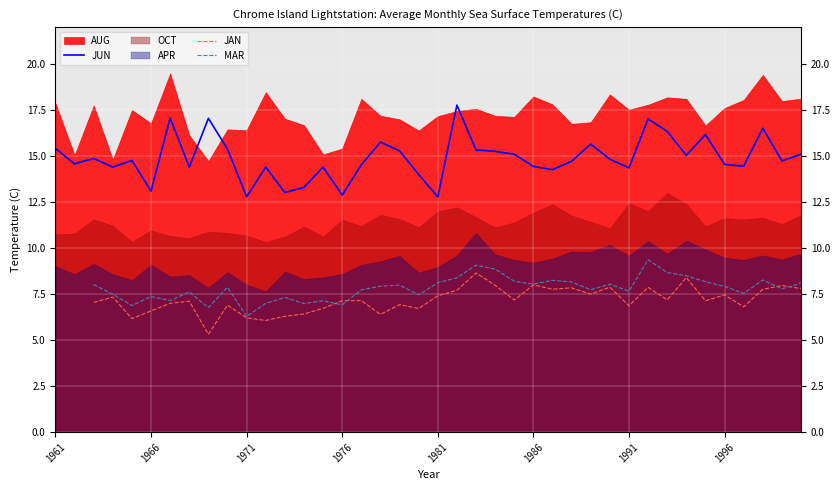

True or false: JUN has a value of 14.4 at 1991.

True